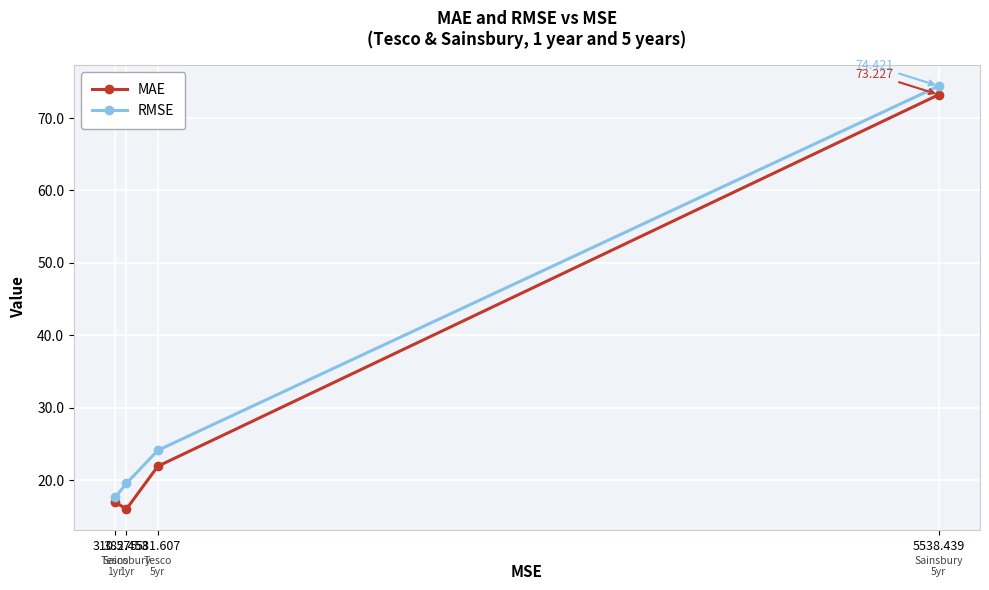

Reading right to left, list all the values displayed in this chart.

MAE: 5538.439=73.2	581.607=21.9	382.453=16.0	310.575=16.9
RMSE: 5538.439=74.4	581.607=24.1	382.453=19.6	310.575=17.6